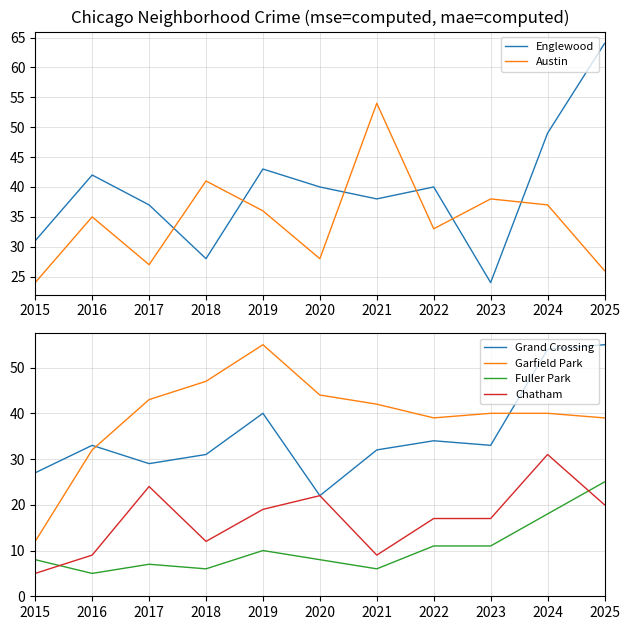

Reading left to right, what are all the values shown in this chart?

Englewood: 2015=31	2016=42	2017=37	2018=28	2019=43	2020=40	2021=38	2022=40	2023=24	2024=49	2025=64
Austin: 2015=24	2016=35	2017=27	2018=41	2019=36	2020=28	2021=54	2022=33	2023=38	2024=37	2025=26
Grand Crossing: 2015=27	2016=33	2017=29	2018=31	2019=40	2020=22	2021=32	2022=34	2023=33	2024=54	2025=55
Garfield Park: 2015=12	2016=32	2017=43	2018=47	2019=55	2020=44	2021=42	2022=39	2023=40	2024=40	2025=39
Fuller Park: 2015=8	2016=5	2017=7	2018=6	2019=10	2020=8	2021=6	2022=11	2023=11	2024=18	2025=25
Chatham: 2015=5	2016=9	2017=24	2018=12	2019=19	2020=22	2021=9	2022=17	2023=17	2024=31	2025=20